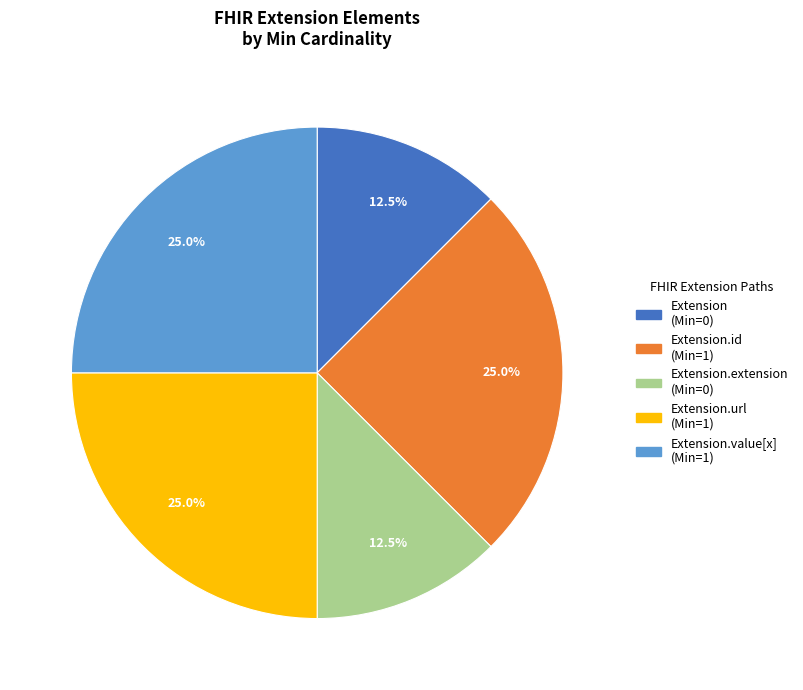

Is there any slice that represents more than half of the pie?

No